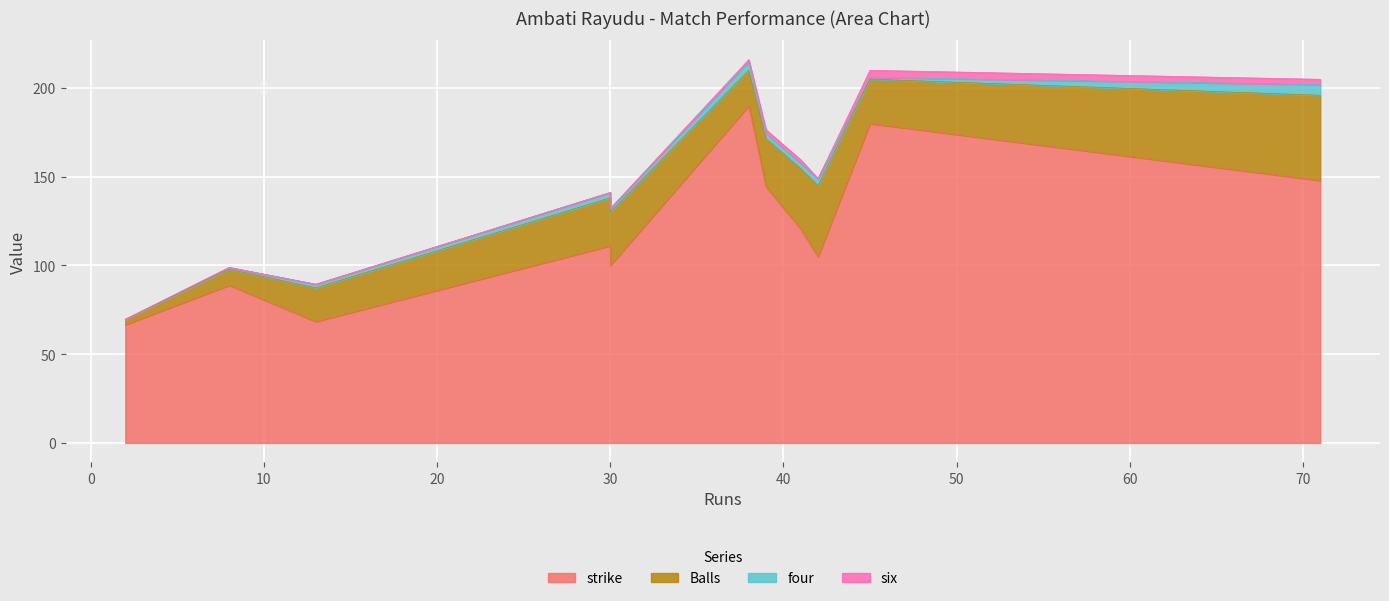

How many lines are shown in the chart?

4